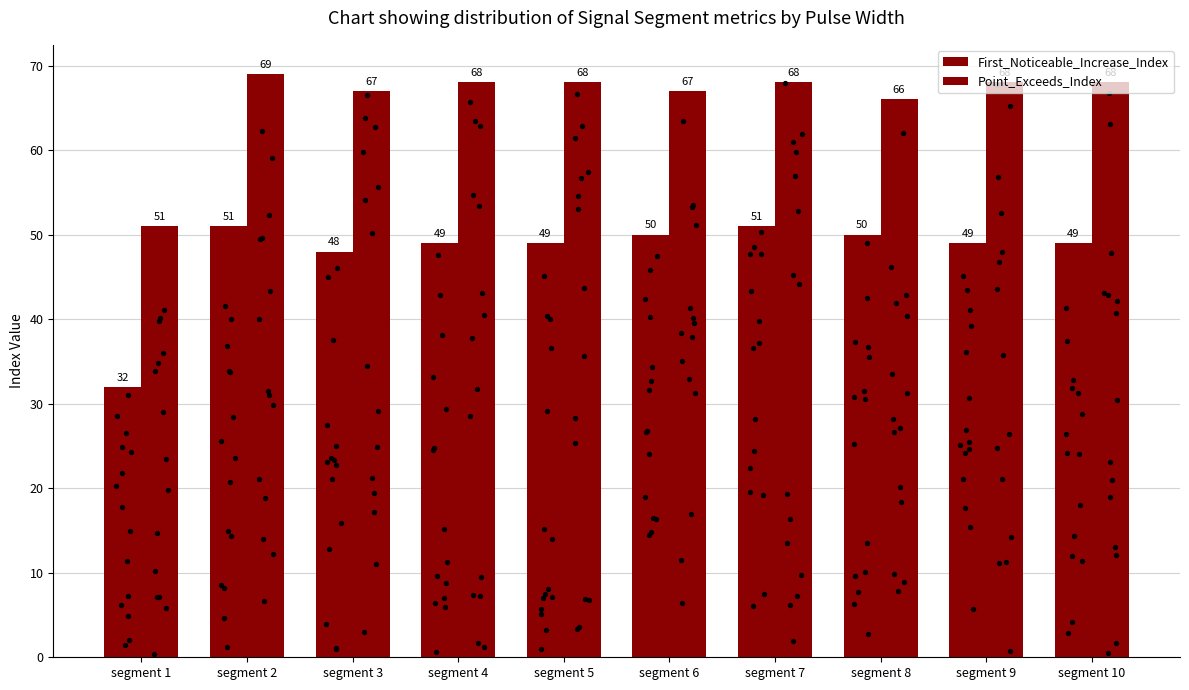

Which series reaches the minimum Y coordinate?

First_Noticeable_Increase_Index